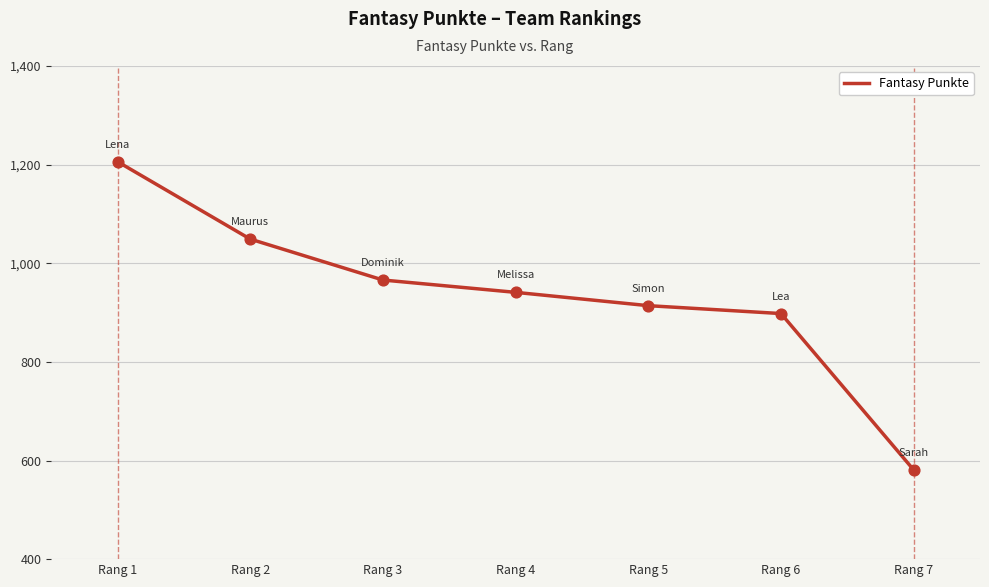

Approximately how many times larger is the value at Rang 3 compared to Rang 6?

1.1